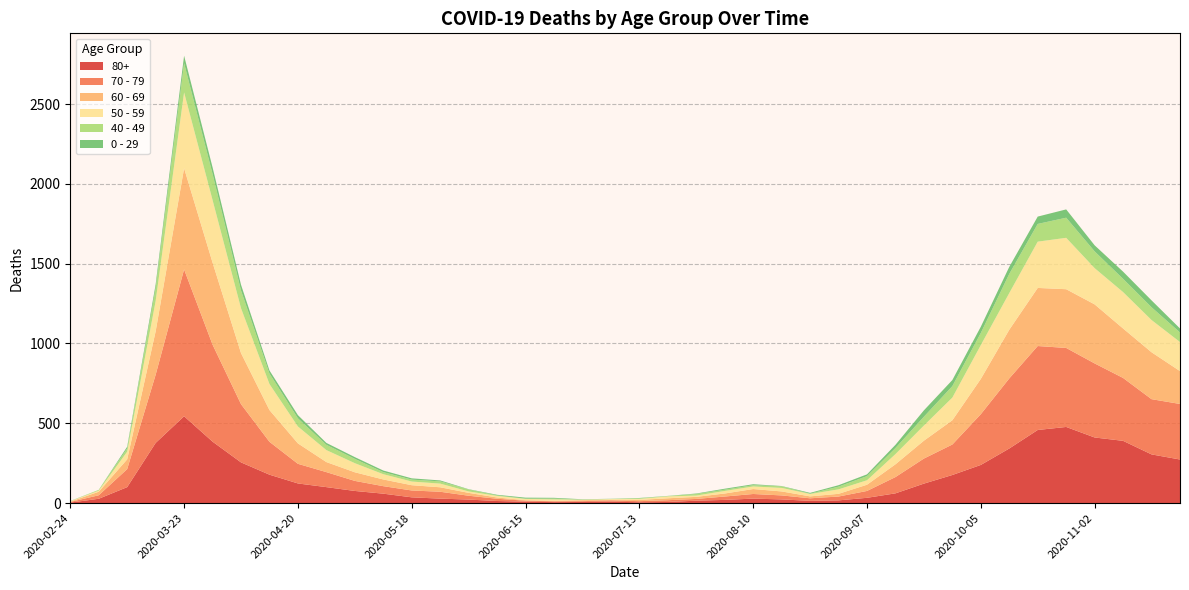

Reading right to left, list all the values displayed in this chart.

80+: 2020-11-23=273	2020-11-16=305	2020-11-09=390	2020-11-02=411	2020-10-26=477	2020-10-19=458	2020-10-12=342	2020-10-05=239	2020-09-28=176	2020-09-21=122	2020-09-14=61	2020-09-07=33	2020-08-31=17	2020-08-24=14	2020-08-17=23	2020-08-10=28	2020-08-03=20	2020-07-27=15	2020-07-20=7	2020-07-13=5	2020-07-06=9	2020-06-29=7	2020-06-22=6	2020-06-15=9	2020-06-08=13	2020-06-01=22	2020-05-25=28	2020-05-18=36	2020-05-11=59	2020-05-04=76	2020-04-27=100	2020-04-20=123	2020-04-13=178	2020-04-06=255	2020-03-30=385	2020-03-23=544	2020-03-16=377	2020-03-09=100	2020-03-02=27	2020-02-24=3
70 - 79: 2020-11-23=348	2020-11-16=346	2020-11-09=394	2020-11-02=464	2020-10-26=495	2020-10-19=526	2020-10-12=439	2020-10-05=318	2020-09-28=191	2020-09-21=157	2020-09-14=102	2020-09-07=43	2020-08-31=24	2020-08-24=16	2020-08-17=25	2020-08-10=29	2020-08-03=21	2020-07-27=11	2020-07-20=11	2020-07-13=7	2020-07-06=8	2020-06-29=5	2020-06-22=5	2020-06-15=6	2020-06-08=14	2020-06-01=24	2020-05-25=43	2020-05-18=43	2020-05-11=47	2020-05-04=63	2020-04-27=94	2020-04-20=123	2020-04-13=206	2020-04-06=365	2020-03-30=608	2020-03-23=920	2020-03-16=427	2020-03-09=113	2020-03-02=22	2020-02-24=4
60 - 69: 2020-11-23=206	2020-11-16=294	2020-11-09=310	2020-11-02=370	2020-10-26=368	2020-10-19=364	2020-10-12=305	2020-10-05=221	2020-09-28=152	2020-09-21=112	2020-09-14=80	2020-09-07=39	2020-08-31=17	2020-08-24=12	2020-08-17=25	2020-08-10=31	2020-08-03=19	2020-07-27=13	2020-07-20=12	2020-07-13=8	2020-07-06=3	2020-06-29=6	2020-06-22=3	2020-06-15=3	2020-06-08=8	2020-06-01=18	2020-05-25=28	2020-05-18=33	2020-05-11=42	2020-05-04=54	2020-04-27=63	2020-04-20=128	2020-04-13=199	2020-04-06=320	2020-03-30=514	2020-03-23=634	2020-03-16=272	2020-03-09=61	2020-03-02=22	2020-02-24=2
50 - 59: 2020-11-23=182	2020-11-16=202	2020-11-09=228	2020-11-02=227	2020-10-26=322	2020-10-19=290	2020-10-12=230	2020-10-05=212	2020-09-28=142	2020-09-21=95	2020-09-14=64	2020-09-07=28	2020-08-31=28	2020-08-24=15	2020-08-17=22	2020-08-10=16	2020-08-03=16	2020-07-27=8	2020-07-20=12	2020-07-13=6	2020-07-06=5	2020-06-29=3	2020-06-22=9	2020-06-15=8	2020-06-08=10	2020-06-01=9	2020-05-25=23	2020-05-18=23	2020-05-11=33	2020-05-04=57	2020-04-27=75	2020-04-20=106	2020-04-13=163	2020-04-06=281	2020-03-30=392	2020-03-23=475	2020-03-16=190	2020-03-09=48	2020-03-02=7	2020-02-24=3
40 - 49: 2020-11-23=60	2020-11-16=80	2020-11-09=83	2020-11-02=105	2020-10-26=126	2020-10-19=111	2020-10-12=120	2020-10-05=76	2020-09-28=72	2020-09-21=55	2020-09-14=38	2020-09-07=26	2020-08-31=17	2020-08-24=2	2020-08-17=10	2020-08-10=8	2020-08-03=8	2020-07-27=10	2020-07-20=2	2020-07-13=4	2020-07-06=1	2020-06-29=1	2020-06-22=5	2020-06-15=2	2020-06-08=3	2020-06-01=12	2020-05-25=14	2020-05-18=12	2020-05-11=13	2020-05-04=27	2020-04-27=33	2020-04-20=51	2020-04-13=66	2020-04-06=111	2020-03-30=163	2020-03-23=183	2020-03-16=79	2020-03-09=21	2020-03-02=5	2020-02-24=0
0 - 29: 2020-11-23=25	2020-11-16=43	2020-11-09=45	2020-11-02=38	2020-10-26=52	2020-10-19=46	2020-10-12=44	2020-10-05=39	2020-09-28=38	2020-09-21=40	2020-09-14=20	2020-09-07=11	2020-08-31=9	2020-08-24=5	2020-08-17=2	2020-08-10=6	2020-08-03=6	2020-07-27=3	2020-07-20=1	2020-07-13=2	2020-07-06=1	2020-06-29=2	2020-06-22=5	2020-06-15=6	2020-06-08=4	2020-06-01=2	2020-05-25=6	2020-05-18=8	2020-05-11=10	2020-05-04=11	2020-04-27=12	2020-04-20=20	2020-04-13=19	2020-04-06=36	2020-03-30=42	2020-03-23=47	2020-03-16=25	2020-03-09=10	2020-03-02=0	2020-02-24=1